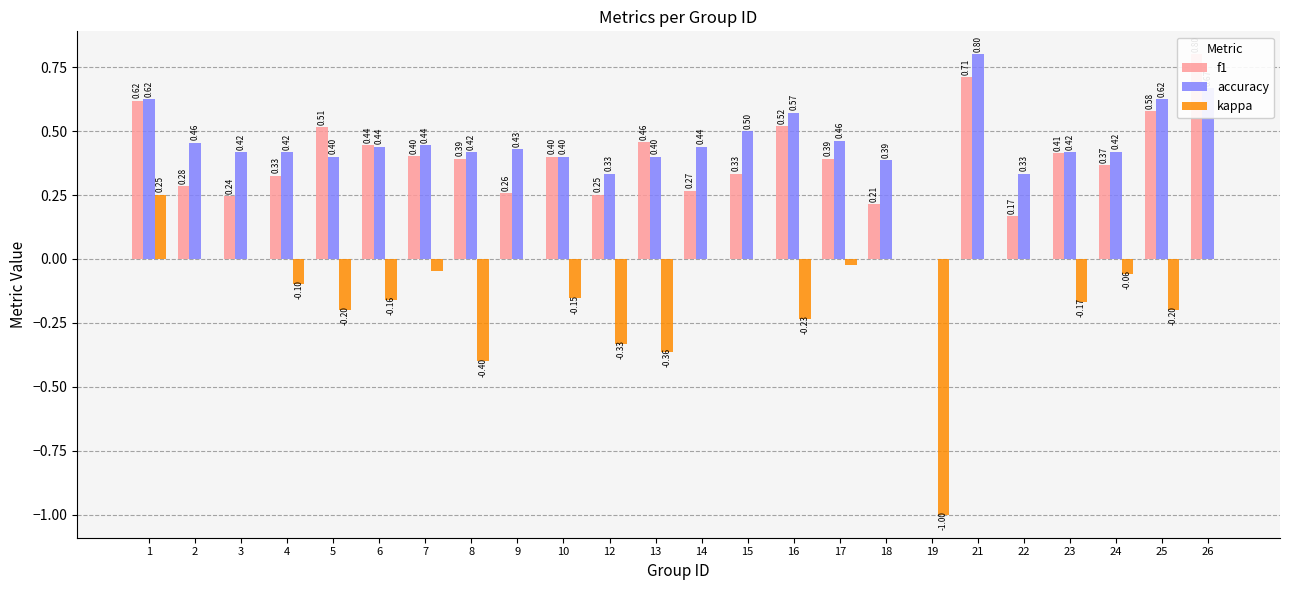

Which series has the largest total across all categories?

accuracy